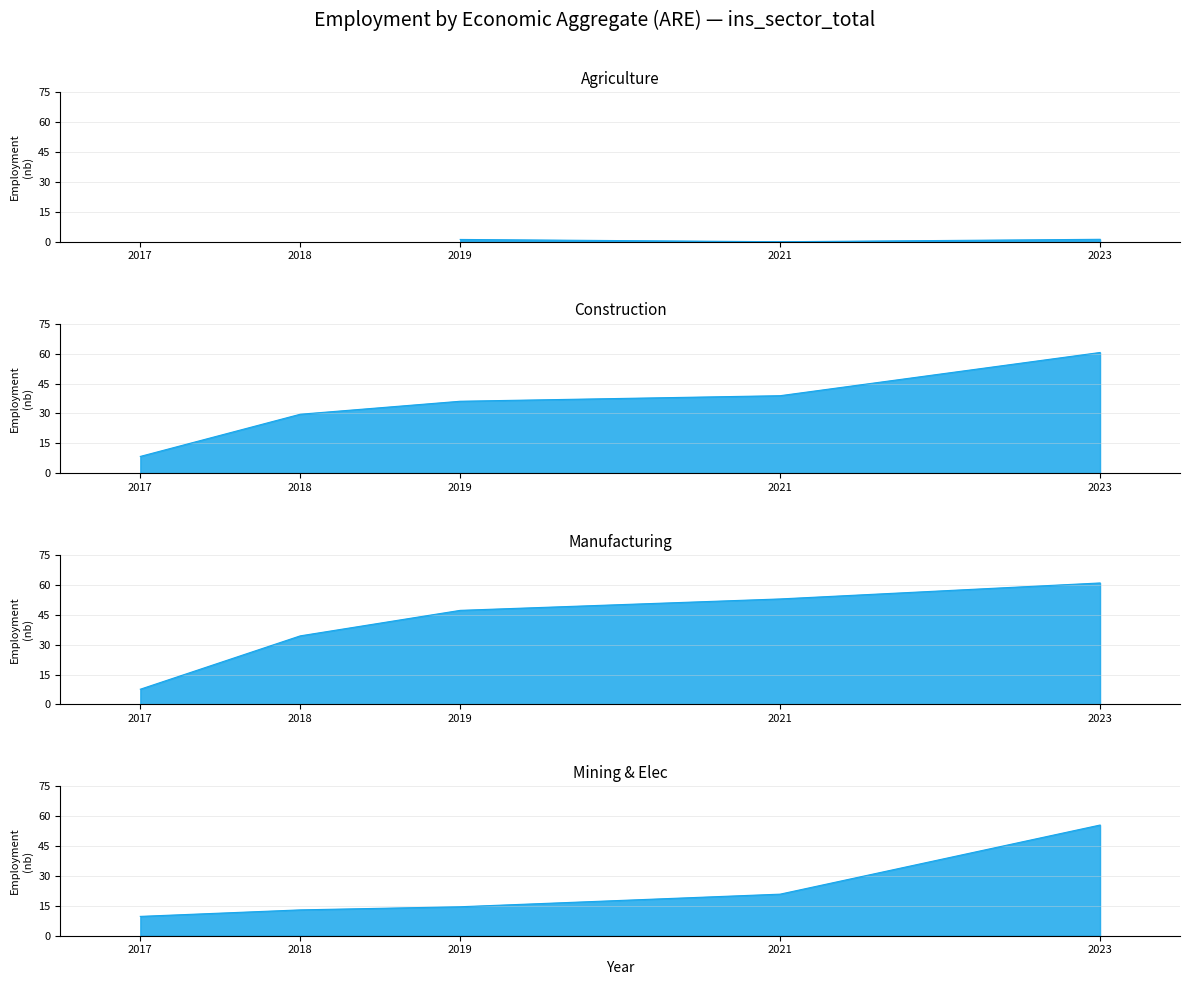

What position from the left is eco_aggregate_man?

3